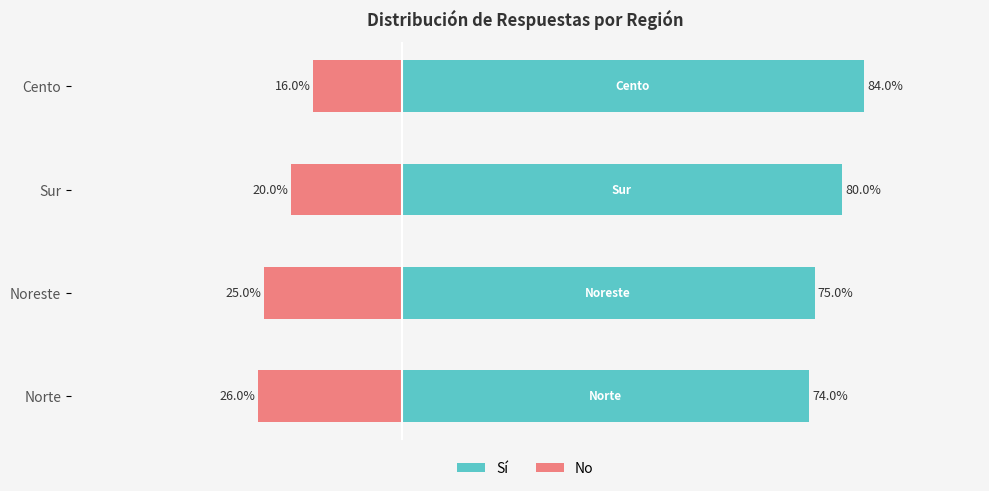

How many data points in No are less than -20?

2